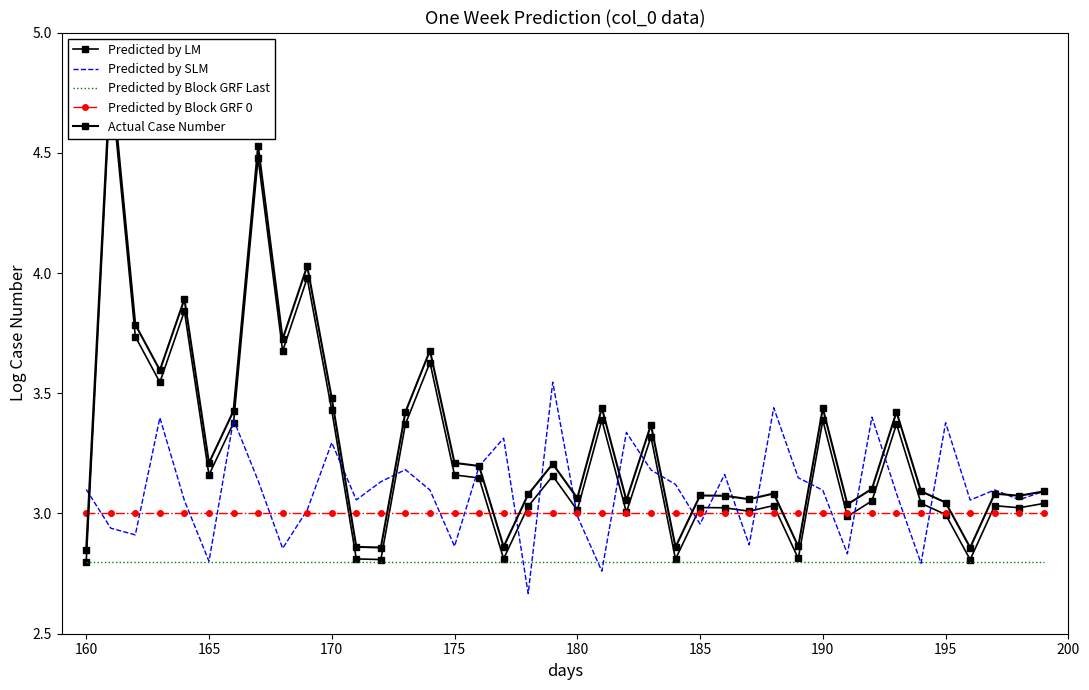

Is it true that Predicted by Block GRF Last equals 2.8 at 165?

True